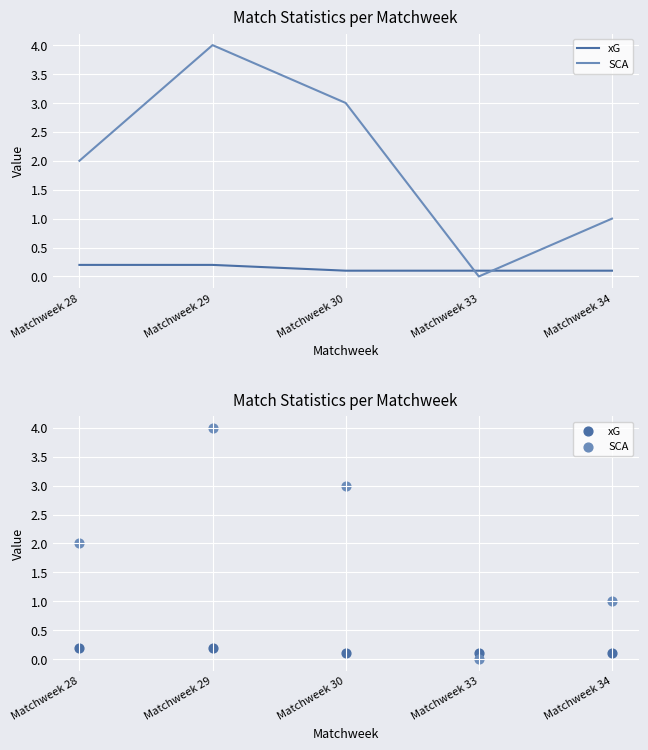

At which category is the sum across all series the highest?

Matchweek 29